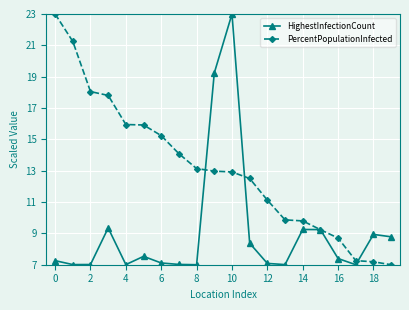

What is the highest value of the HighestInfectionCount series?

23.0